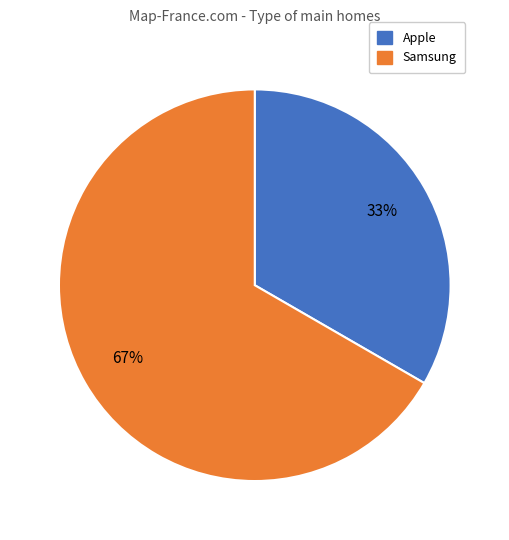

Is there a majority slice in this chart?

Yes